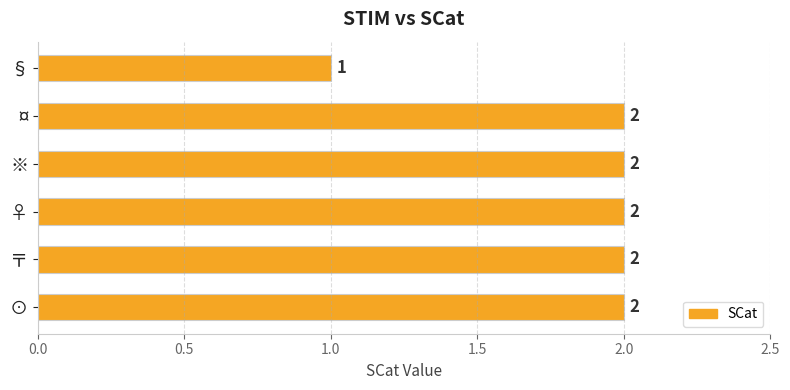

Reading bottom to top, list all the values displayed in this chart.

2	2	2	2	2	1